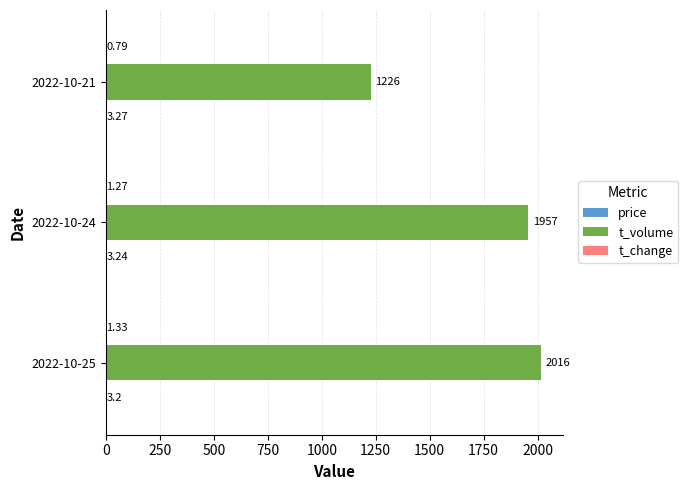

Between 2022-10-25 and 2022-10-21, which series saw the biggest shift?

t_volume